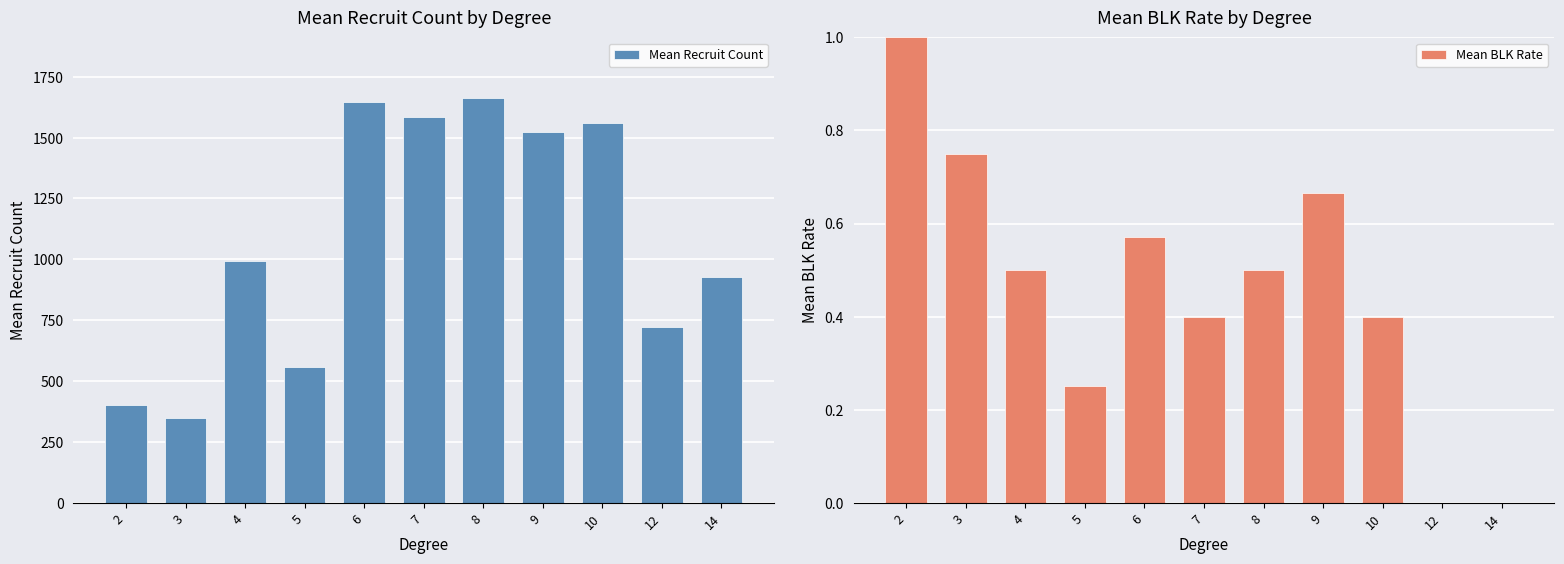

Is the value of Mean Recruit Count at 7 greater than the value of Mean BLK Rate at 2?

Yes